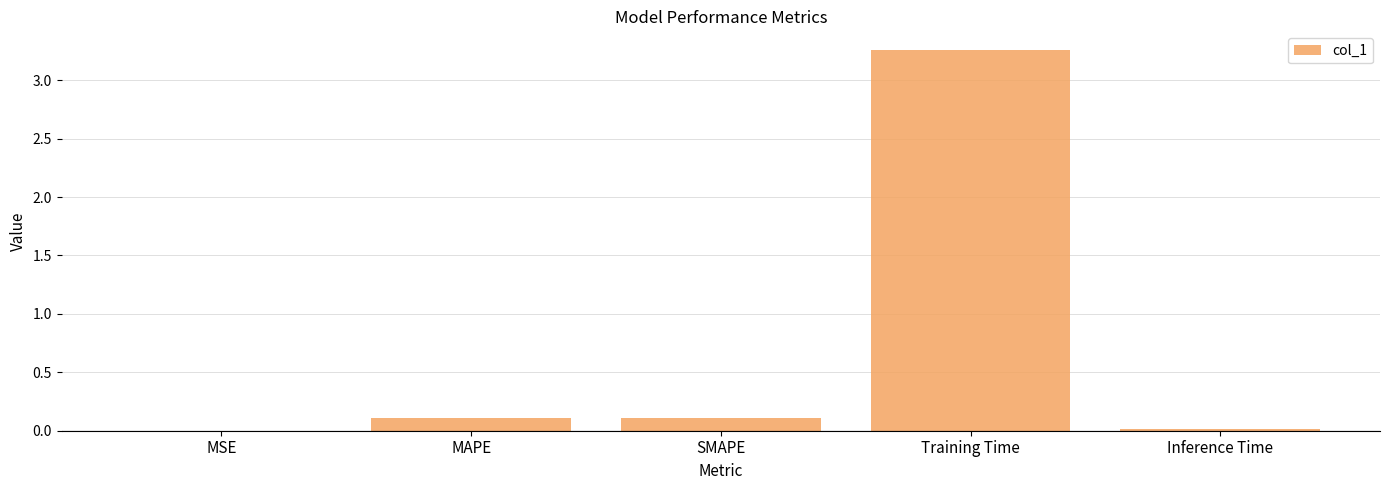

Between MSE and MAPE, which is larger?

MAPE